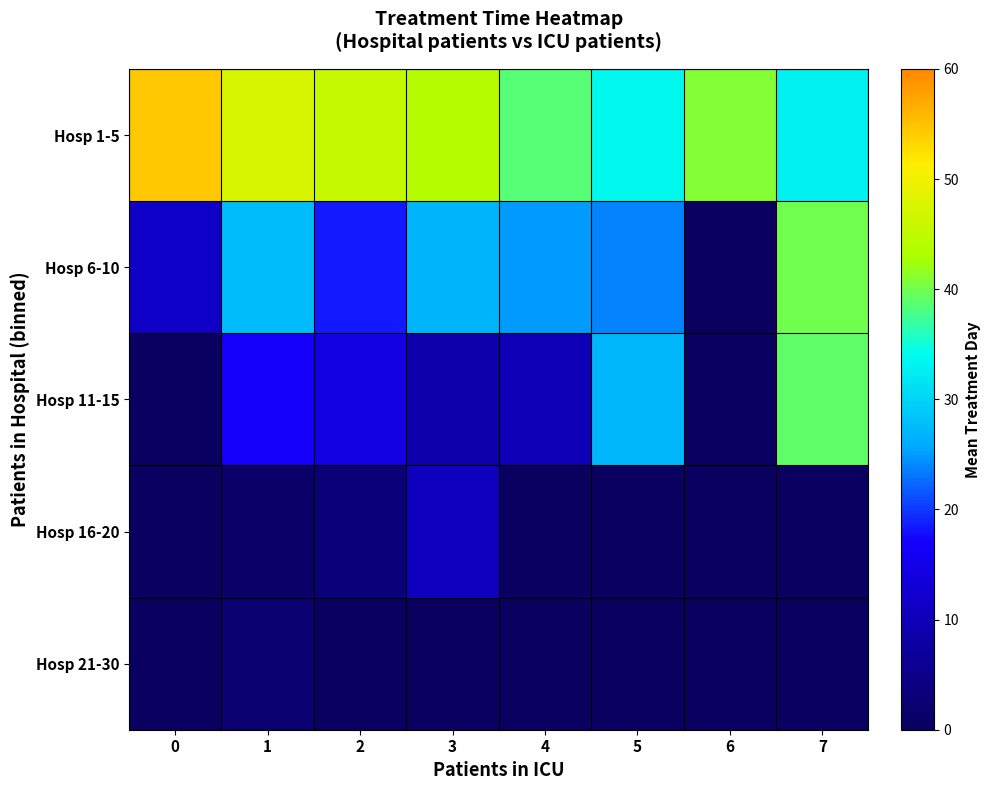

Where does the Hosp 11-15 series first go above 16?

1